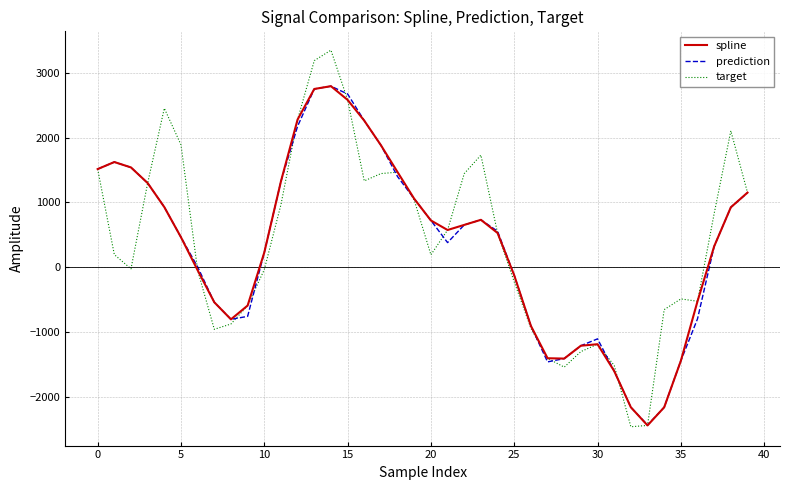

What is the difference between the second highest and second lowest values in the spline series?

4916.1